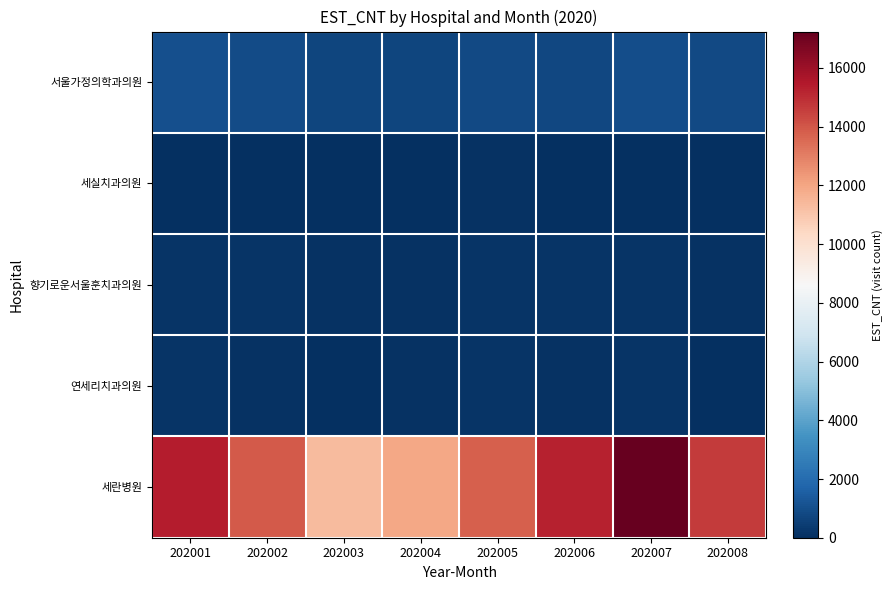

Reading left to right, what are all the values shown in this chart?

서울가정의학과의원: 202001=1034	202002=887	202003=681	202004=723	202005=844	202006=752	202007=959	202008=846
세실치과의원: 202001=26	202002=48	202003=27	202004=63	202005=73	202006=33	202007=36	202008=48
향기로운서울훈치과의원: 202001=201	202002=148	202003=133	202004=127	202005=147	202006=157	202007=139	202008=119
연세리치과의원: 202001=179	202002=132	202003=56	202004=83	202005=138	202006=122	202007=158	202008=56
세란병원: 202001=15417	202002=13912	202003=11335	202004=11971	202005=13761	202006=15283	202007=17241	202008=14651